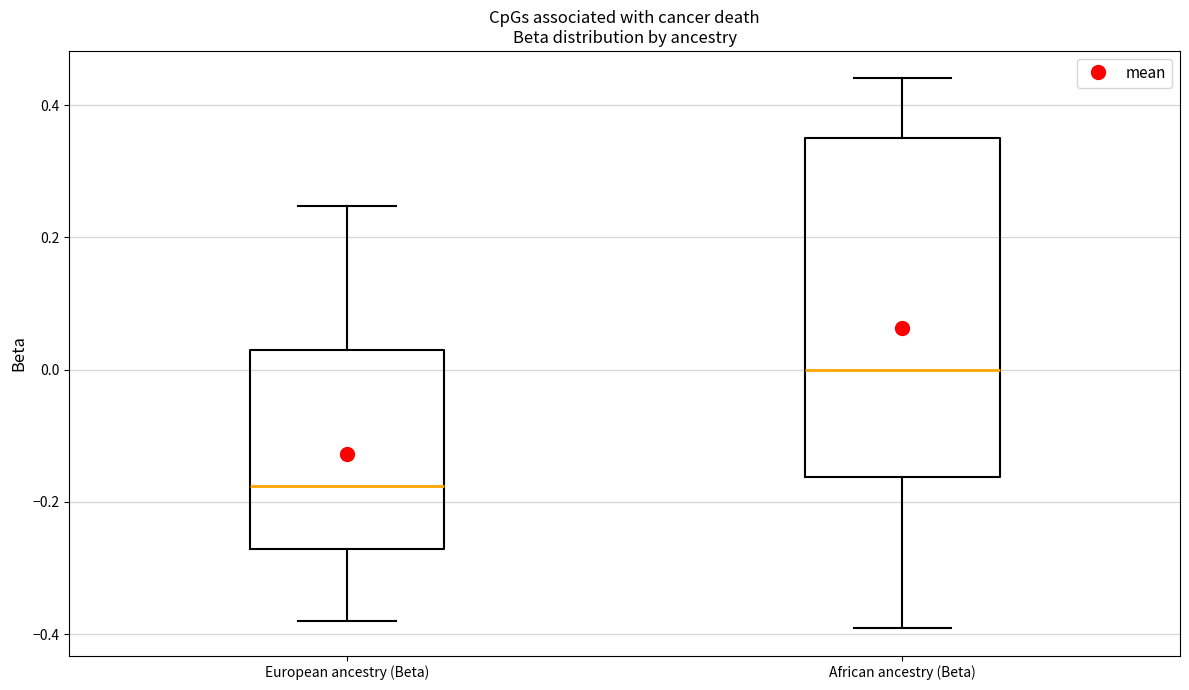

Where does the lower whisker of the box for African ancestry (Beta) end on the y-axis? The values are not printed on the chart, so give them approximately, as read against the axis.

-0.40